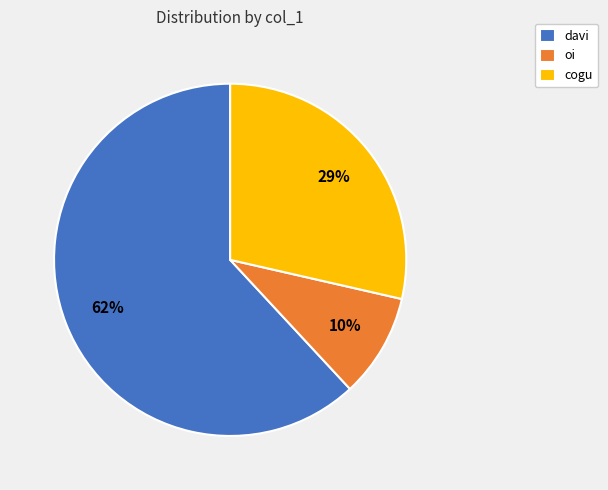

Which category has the biggest portion of the pie?

davi